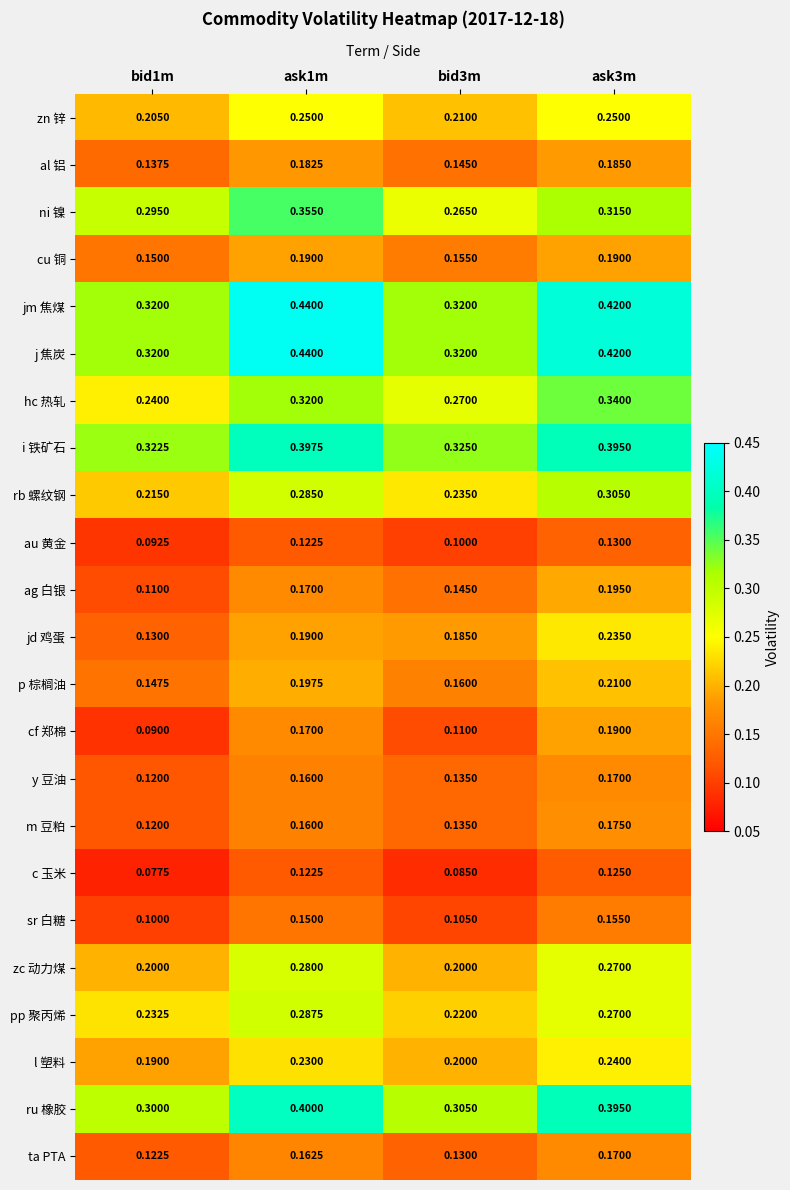

Which series changed the most between ask1m and ask3m?

jd 鸡蛋